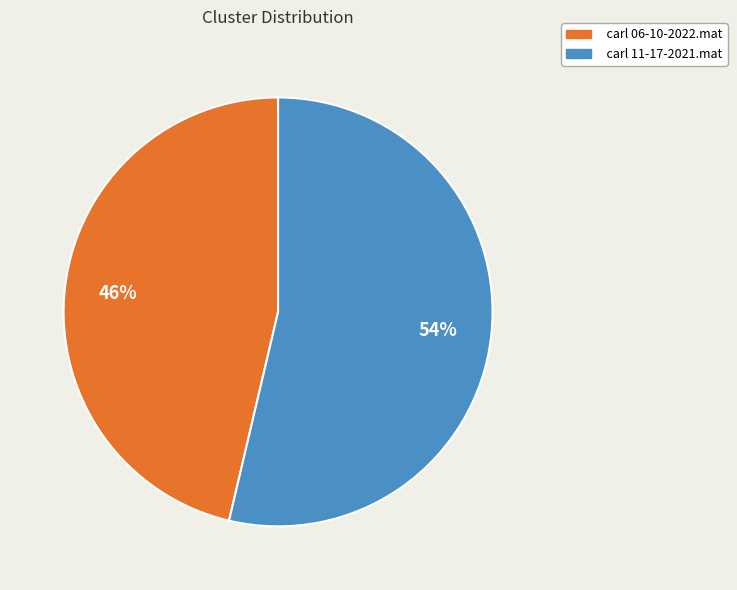

Is there a majority slice in this chart?

Yes